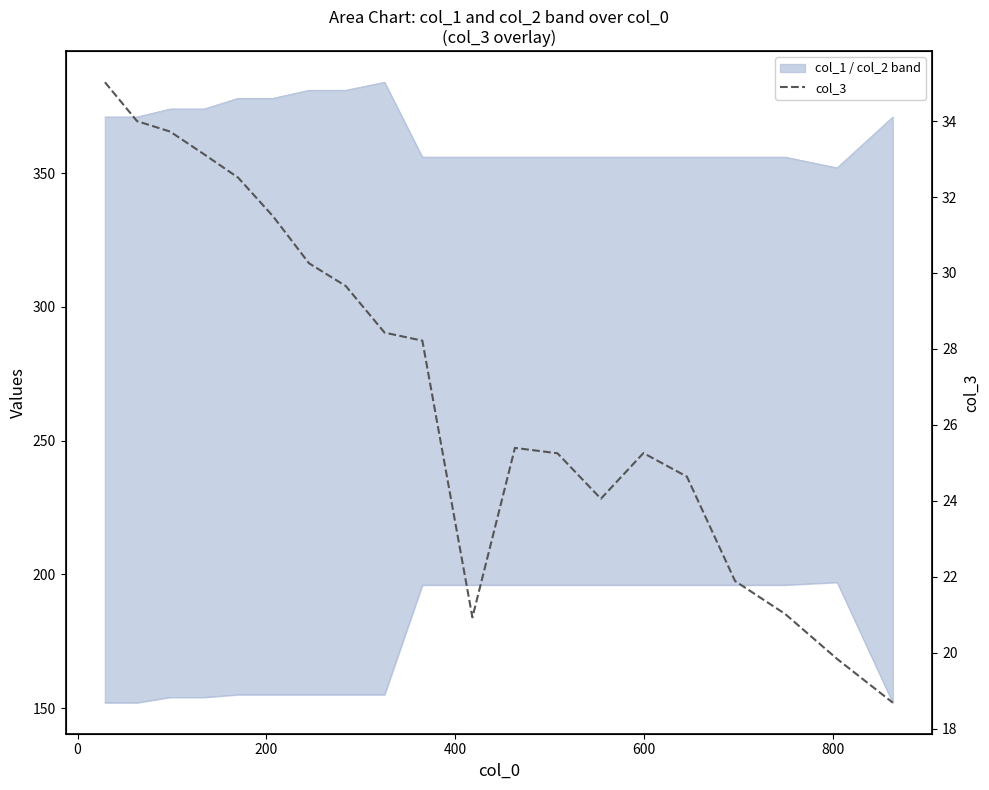

How many data points does each series have?

20